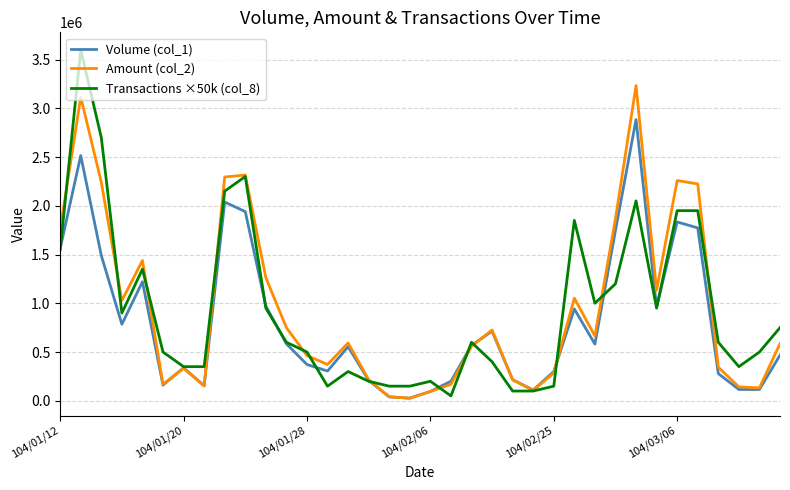

What is the average value of the Transactions ×50k (col_8) series?

930556